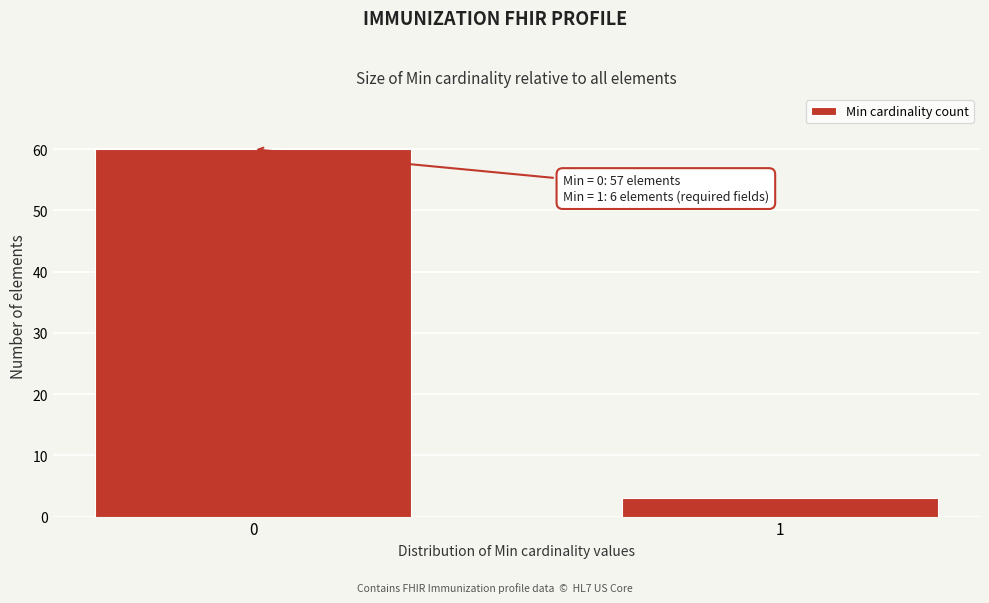

Reading right to left, extract all data points from this chart.

3	60